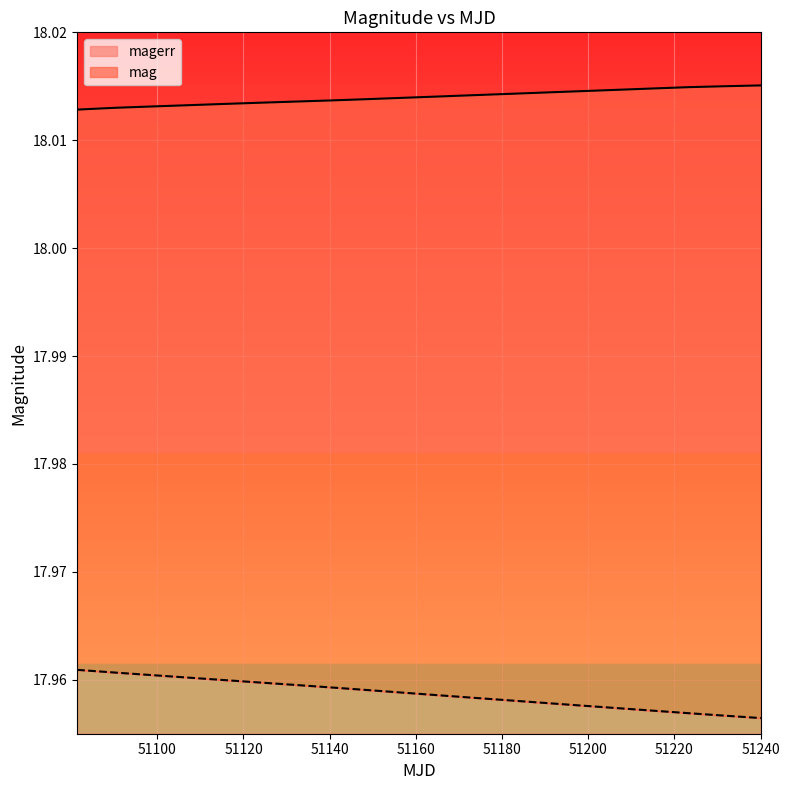

The value of magerr at 51214.98 is 18.0. True or false?

True